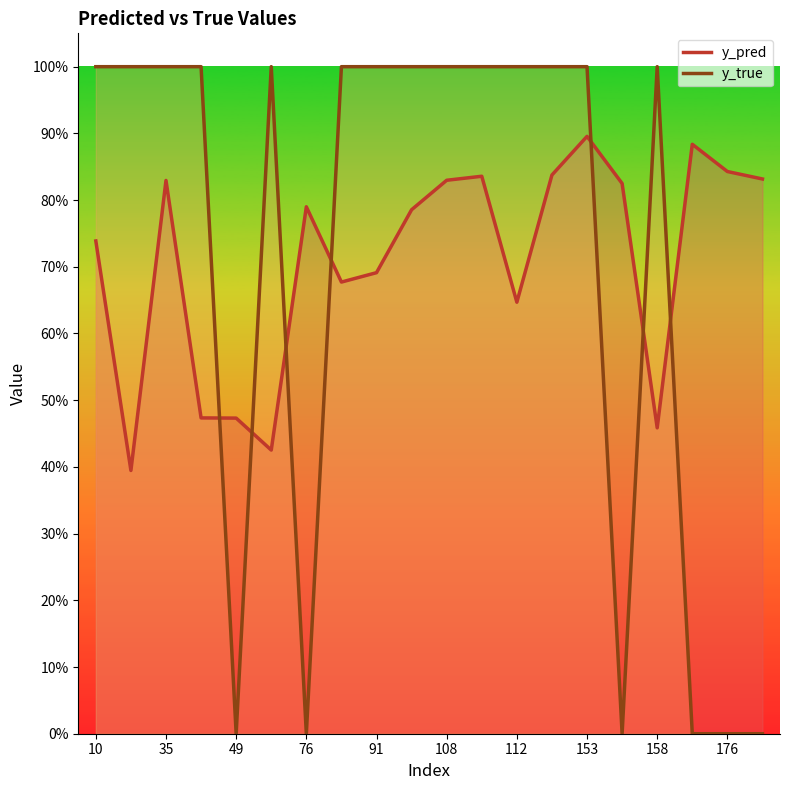

How many distinct data groups are displayed?

2